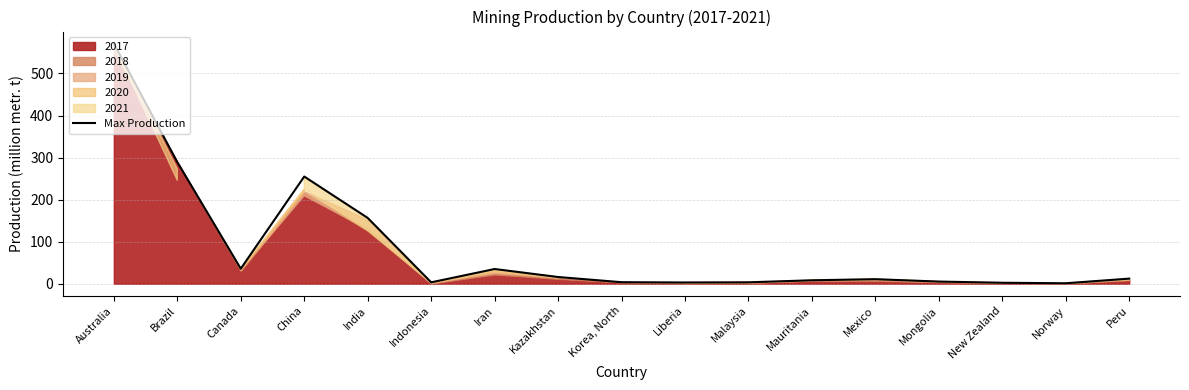

At which category does the data reach its first local peak?

China